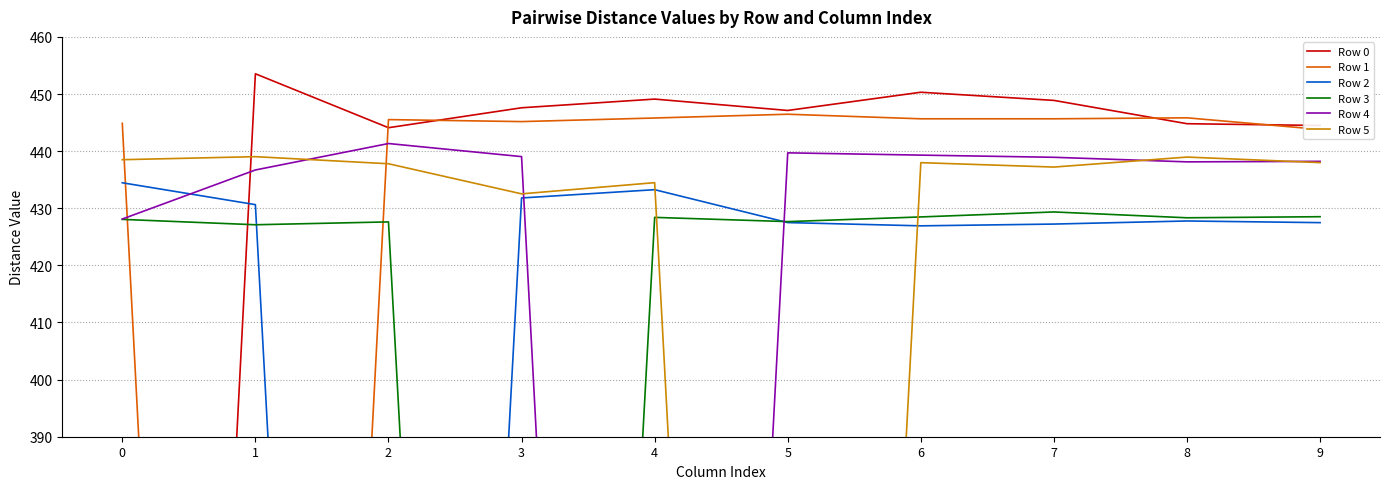

Which has a higher value, 3 or 6?

6